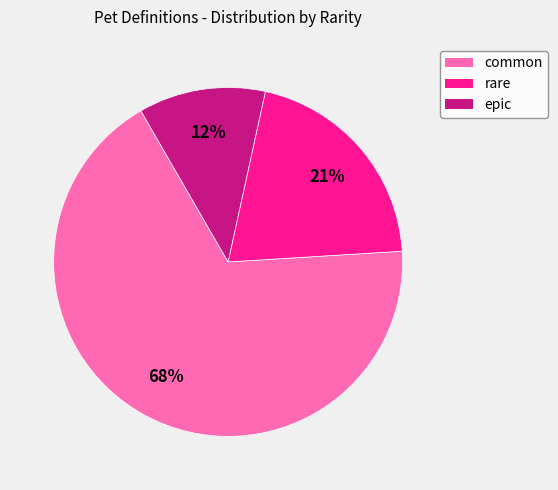

Do common and epic together represent more than half of the pie?

Yes